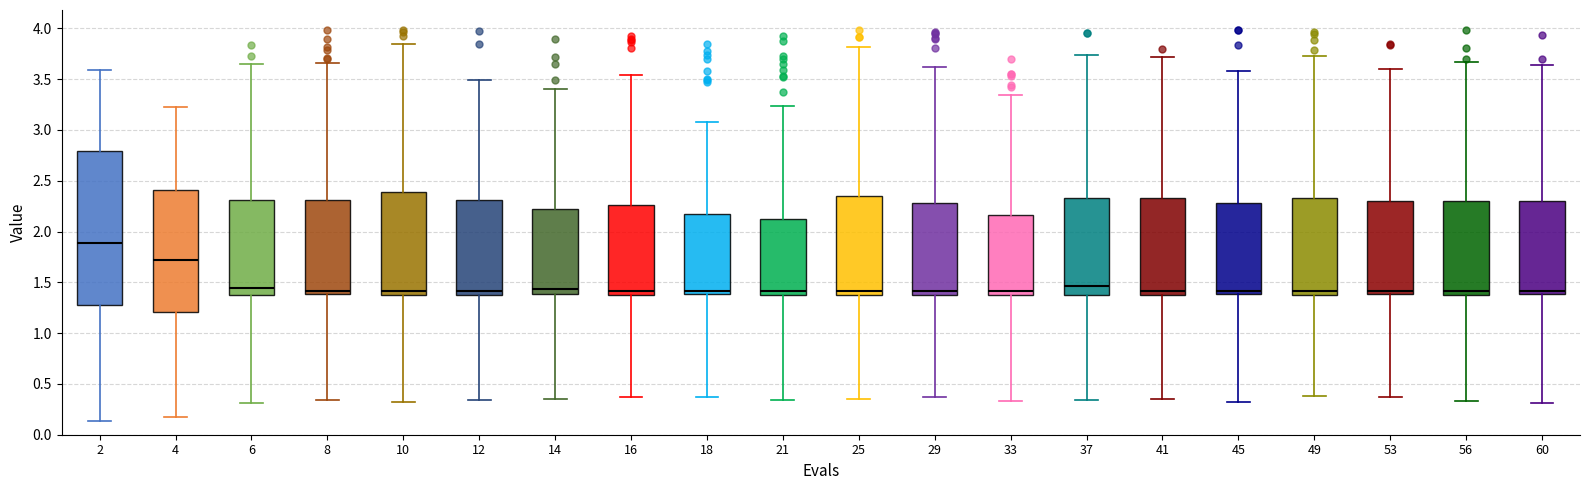

Where does the upper whisker of the box at x = 60 end on the y-axis? The values are not printed on the chart, so give them approximately, as read against the axis.

3.65